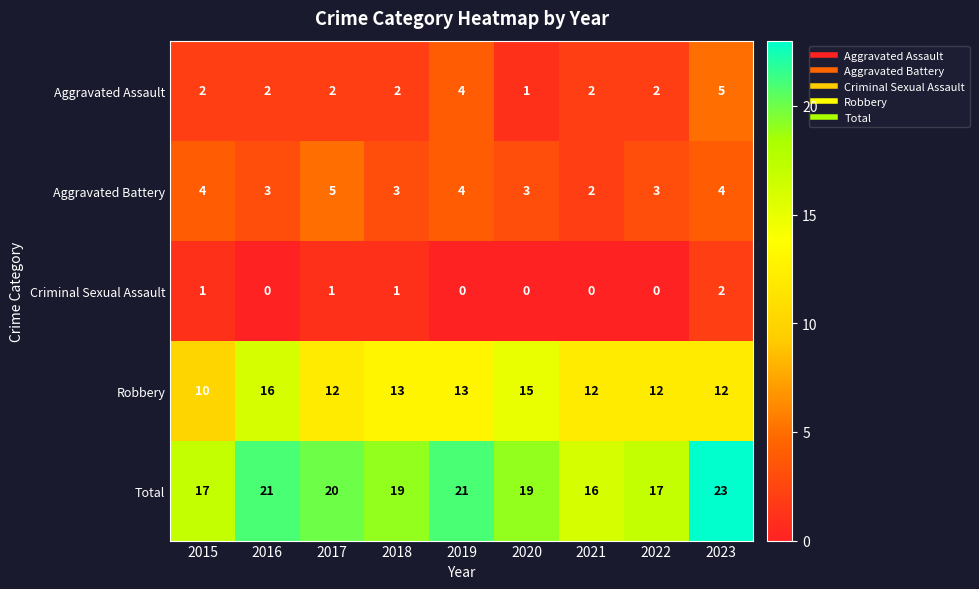

What is the difference between the second highest and second lowest values in the Total series?

4